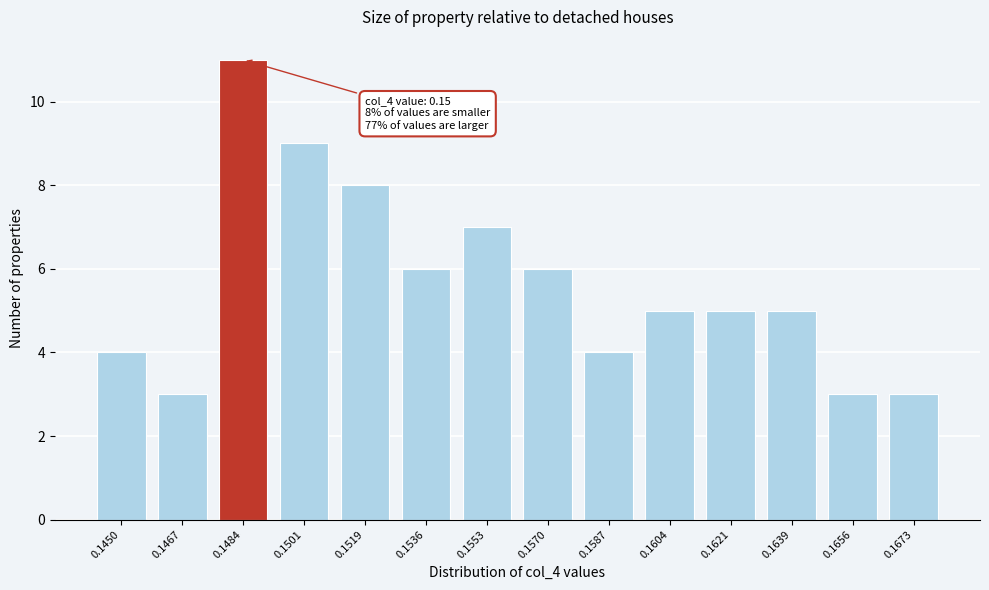

Reading right to left, transcribe all the data shown in this chart.

3	3	5	5	5	4	6	7	6	8	9	11	3	4